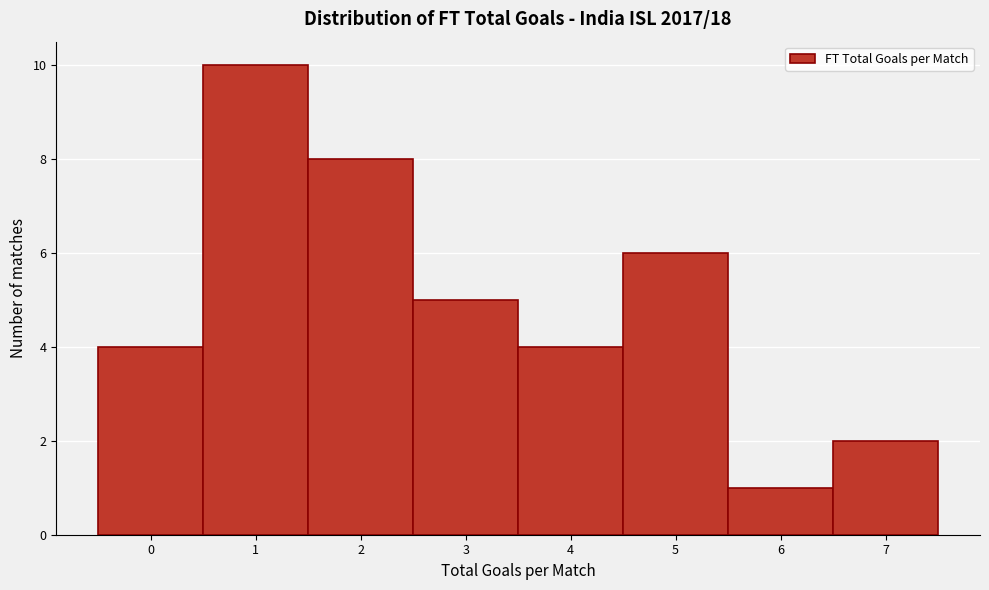

Which range on the x-axis has the tallest bar?

0.5 to 1.5